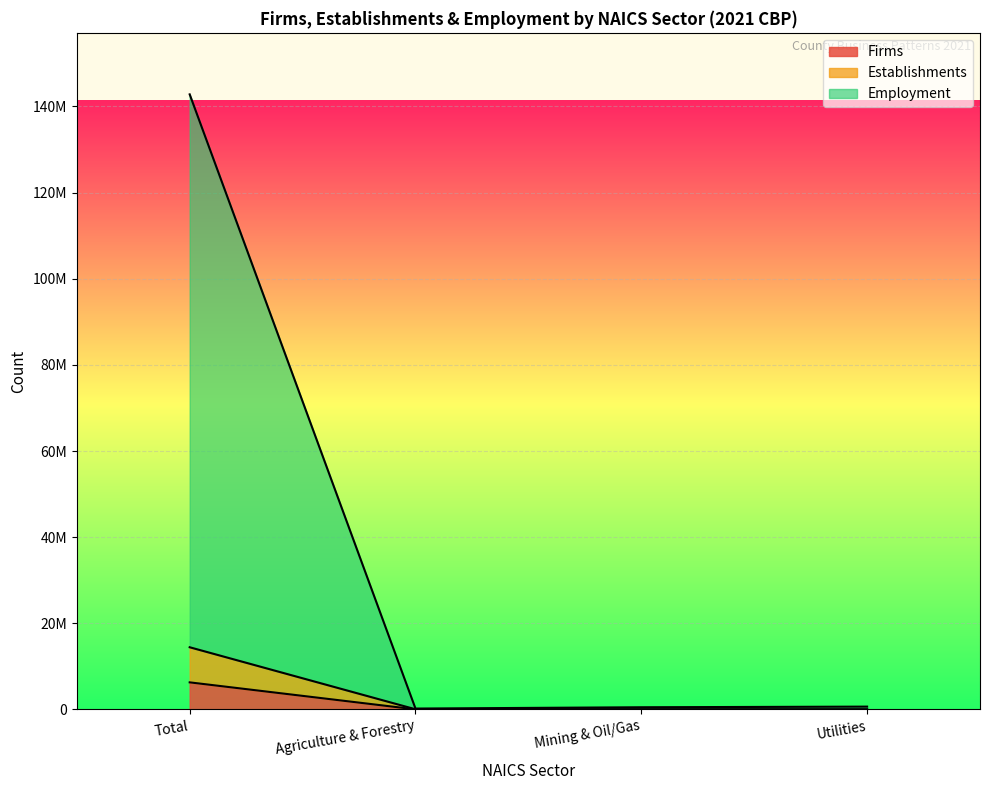

At which label does Employment reach its minimum?

Agriculture & Forestry